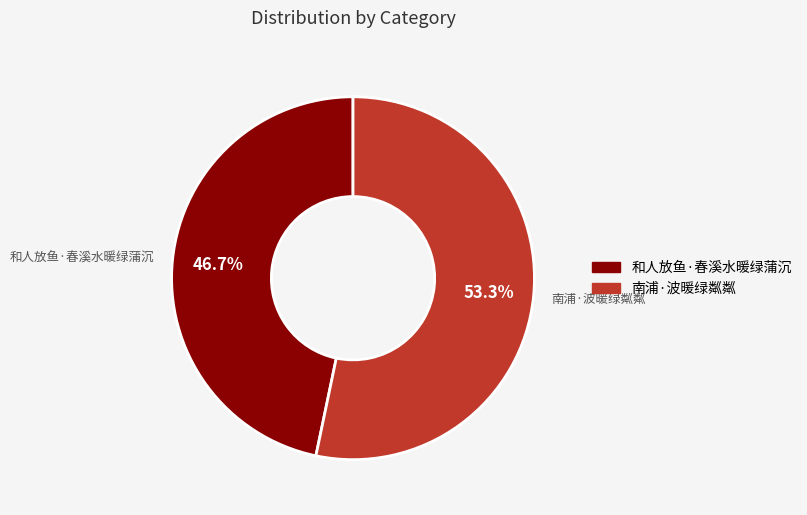

Rank the categories by value from highest to lowest.

南浦·波暖绿粼粼, 和人放鱼·春溪水暖绿蒲沉